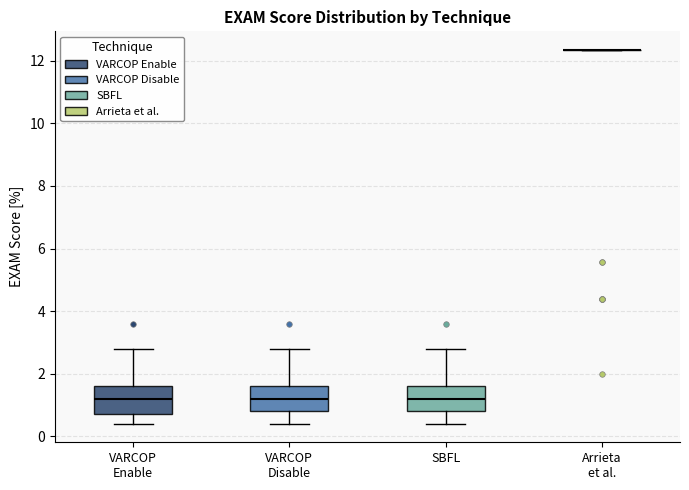

Where does the upper whisker of the box for SBFL end on the y-axis? The values are not printed on the chart, so give them approximately, as read against the axis.

2.8